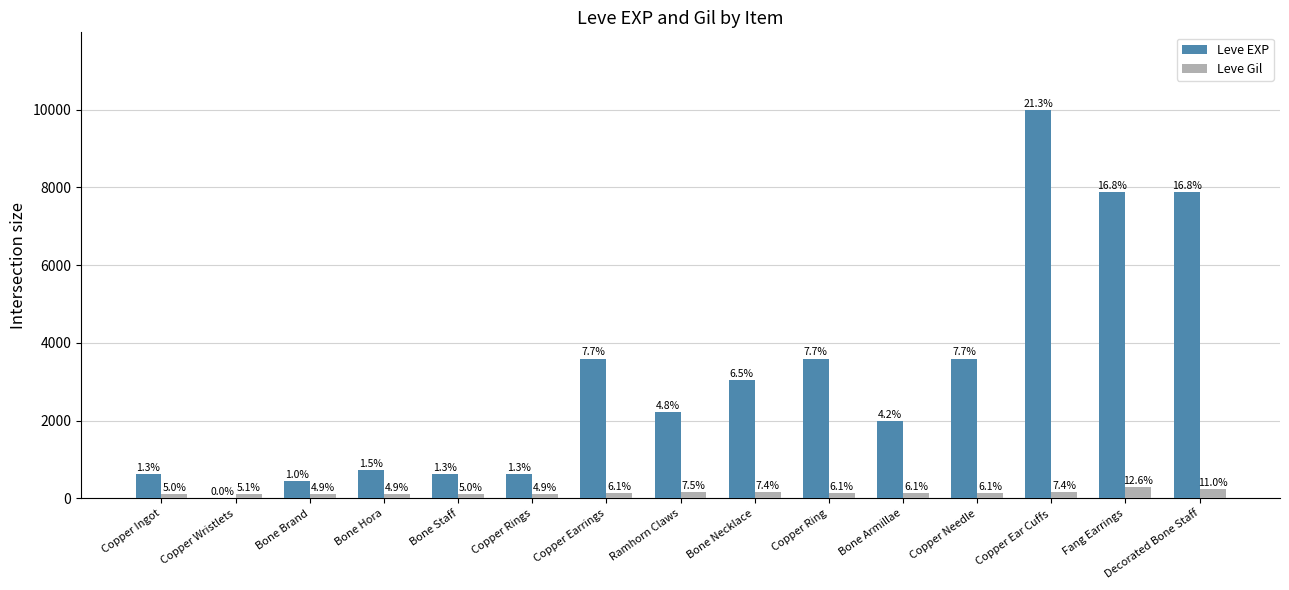

The Leve EXP series shows 213 at Bone Staff. True or false?

False